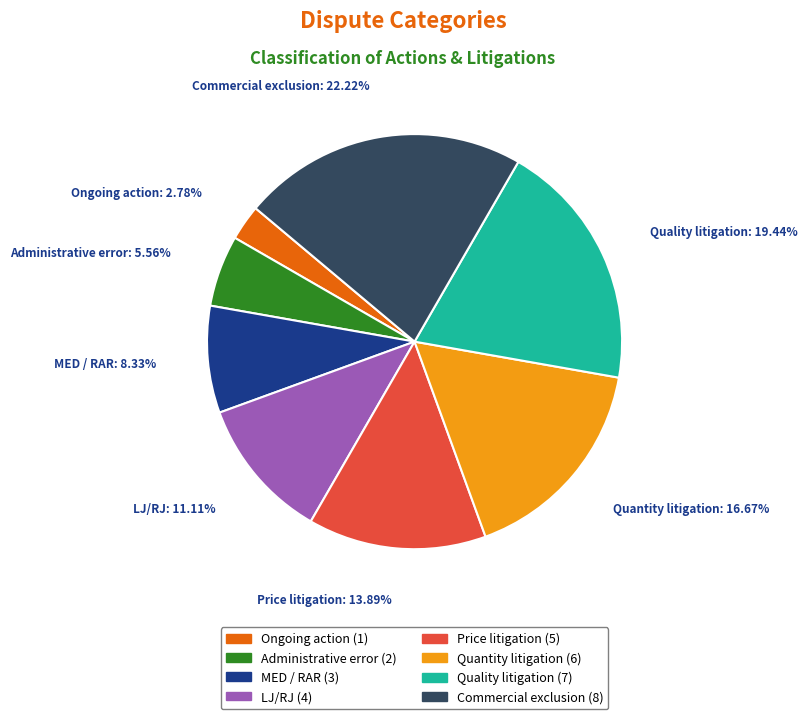

To the nearest percent, what portion does Quality litigation represent?

19%